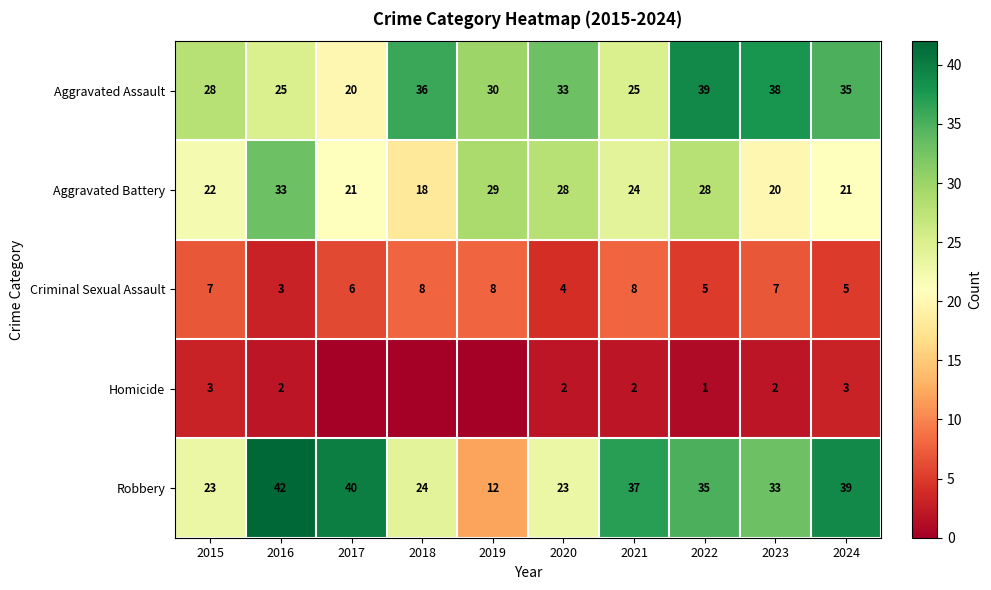

Count the number of data series in this chart.

5